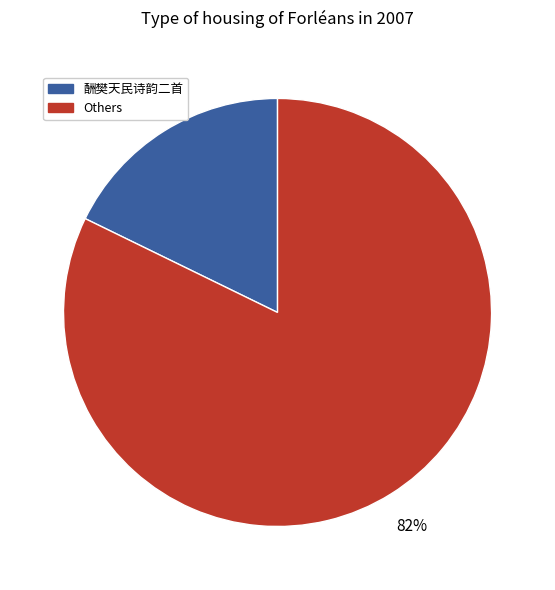

Combined, do Others and 酬樊天民诗韵二首 account for over 50%?

Yes